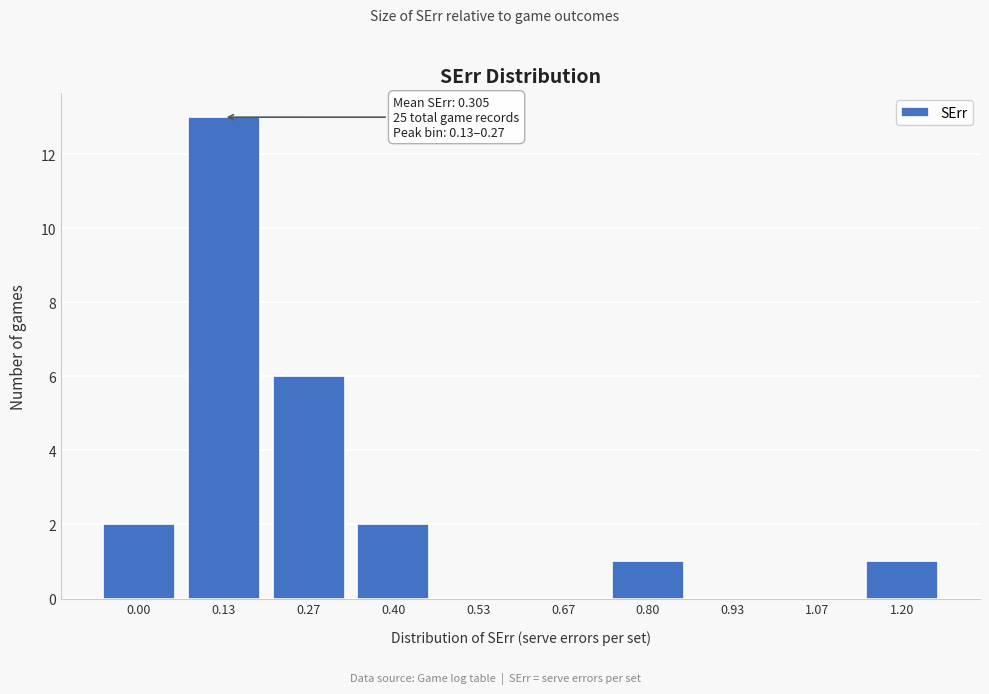

Reading left to right, extract all data points from this chart.

0.00=2	0.13=13	0.27=6	0.40=2	0.53=0	0.67=0	0.80=1	0.93=0	1.07=0	1.20=1